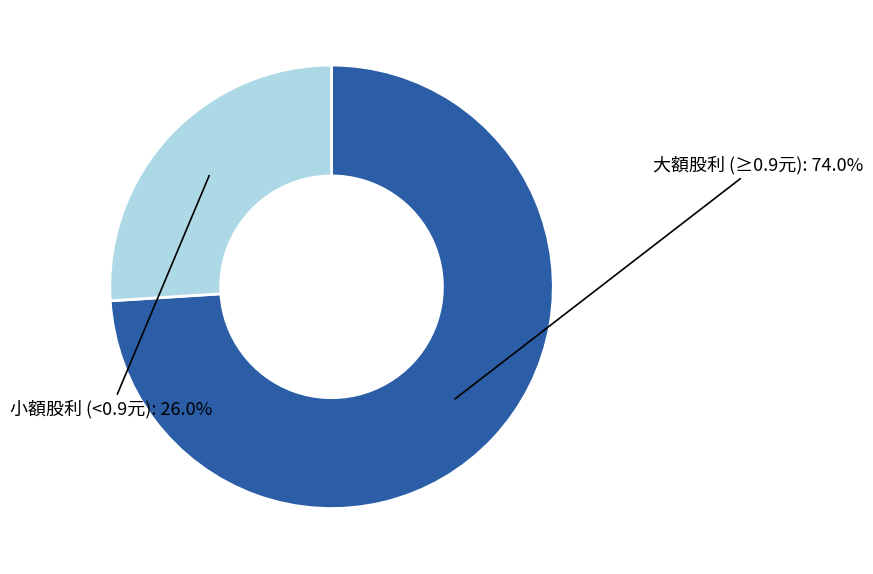

How many segments does this pie chart have?

2